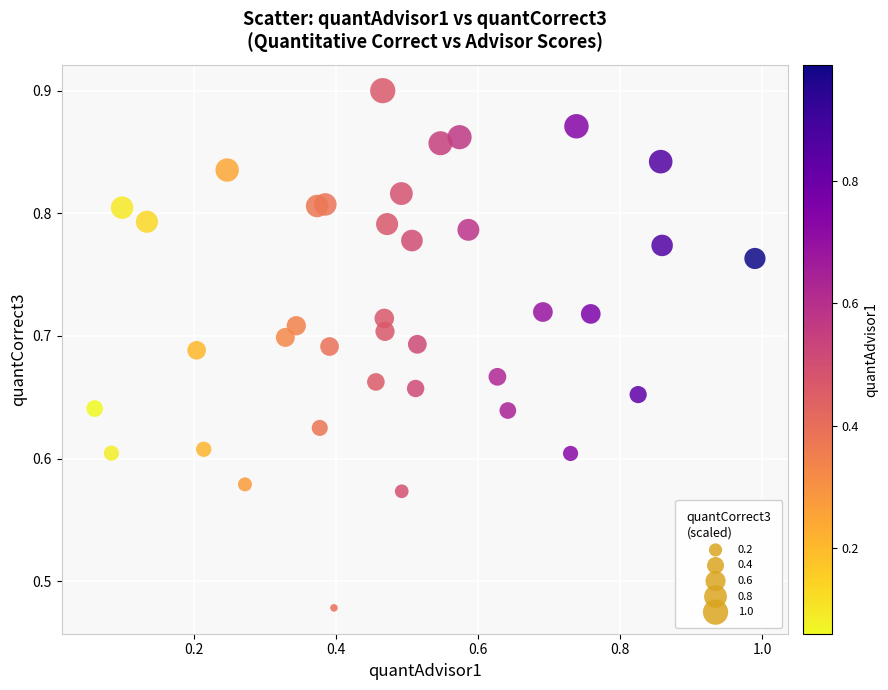

What is the range of Y values (max minus min)?

0.4